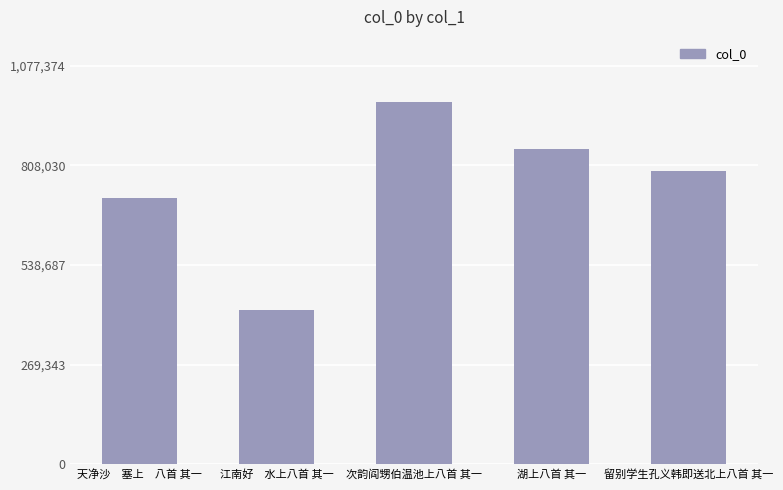

Rank the categories by value from lowest to highest.

江南好　水上八首 其一, 天净沙　塞上　八首 其一, 留别学生孔义韩即送北上八首 其一, 湖上八首 其一, 次韵阎甥伯温池上八首 其一